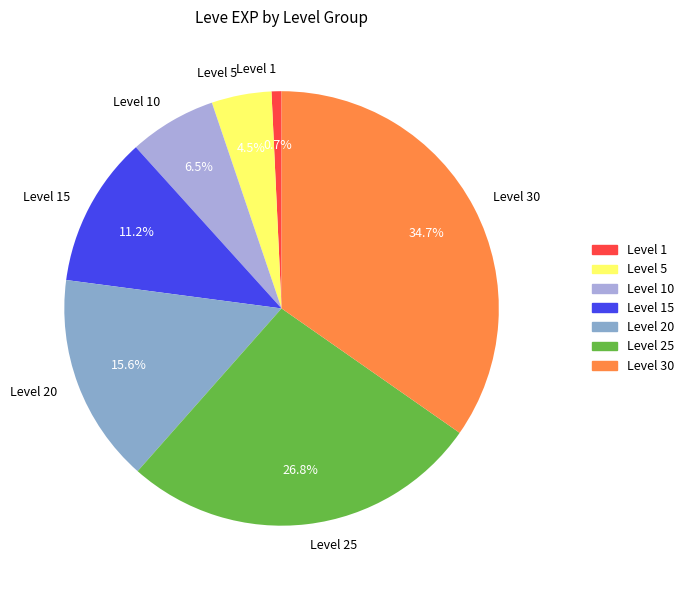

How many segments does this pie chart have?

7